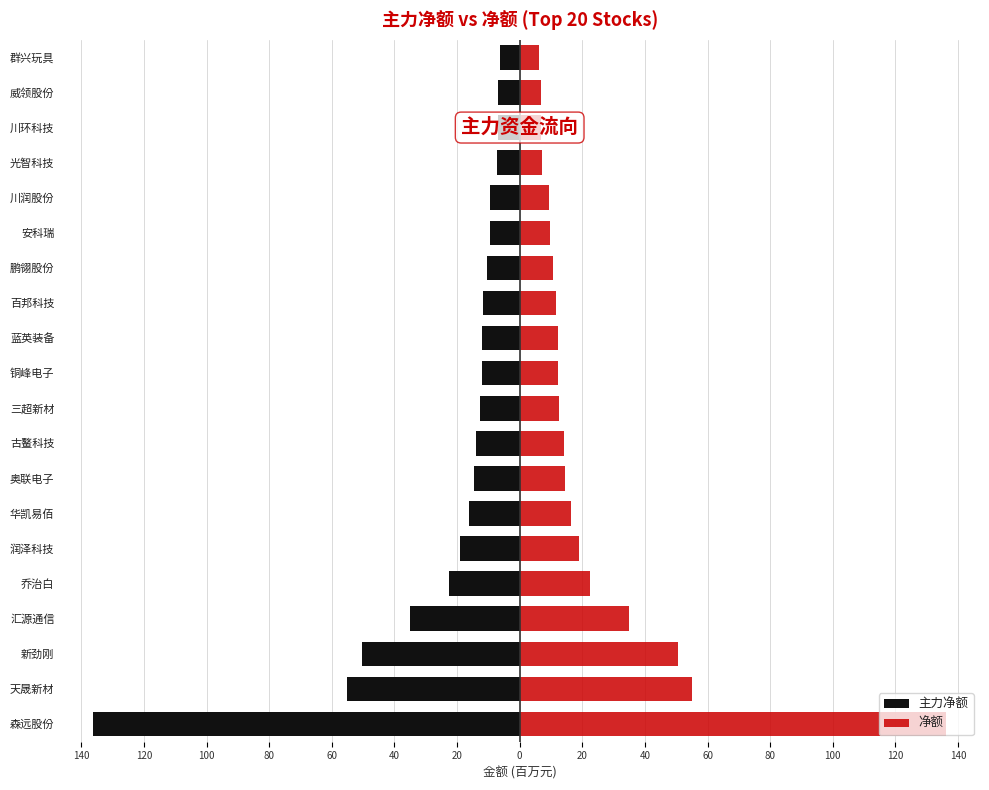

Which series has the largest range (max minus min)?

主力净额